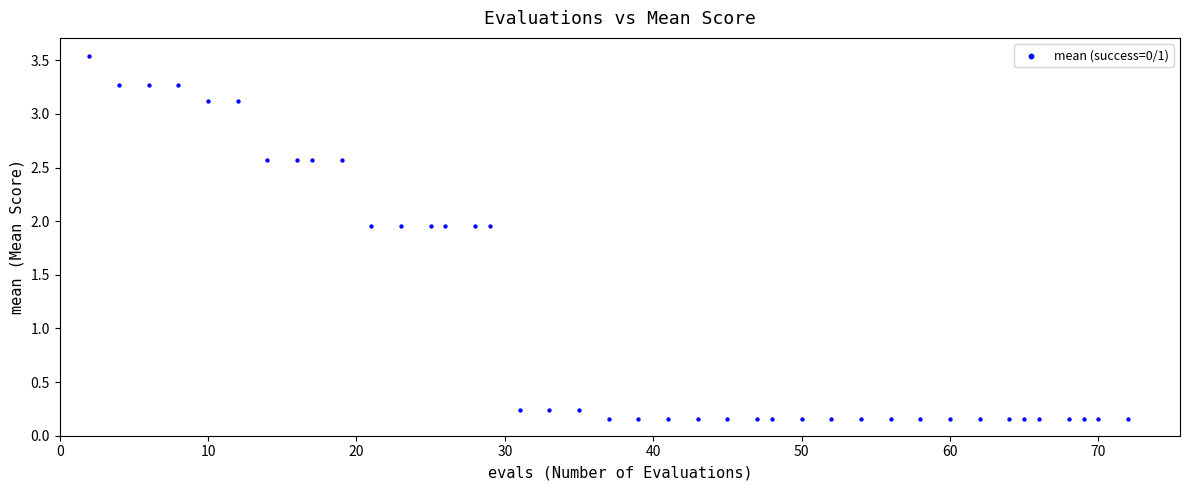

What is the range of X values (max minus min)?

70.0